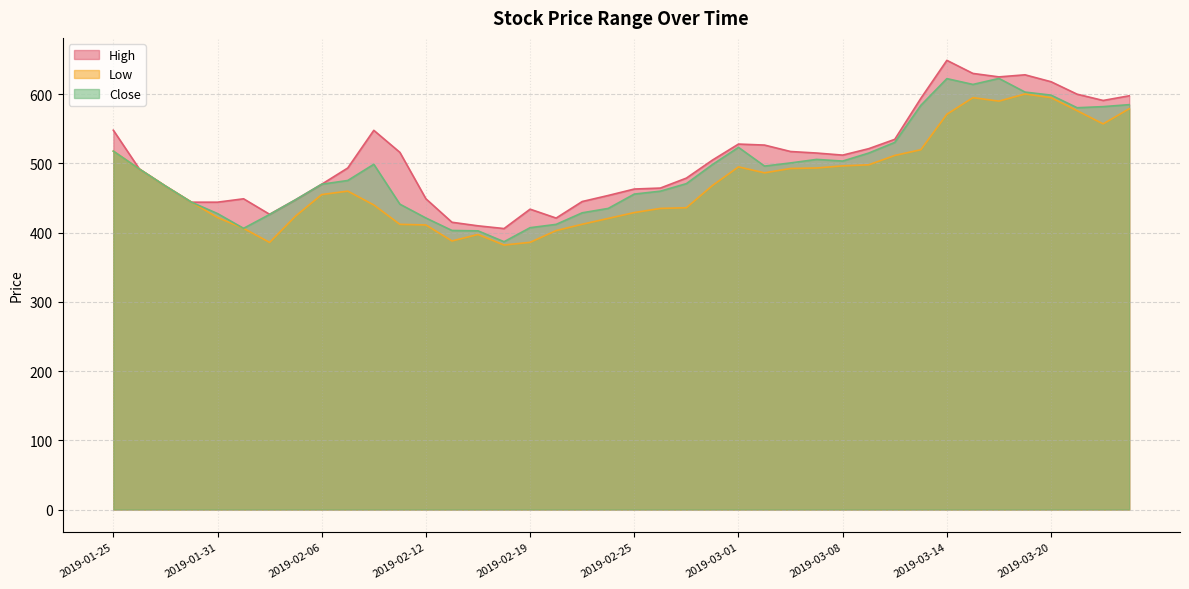

True or false: Close has a value of 435.0 at 2019-02-22.

True